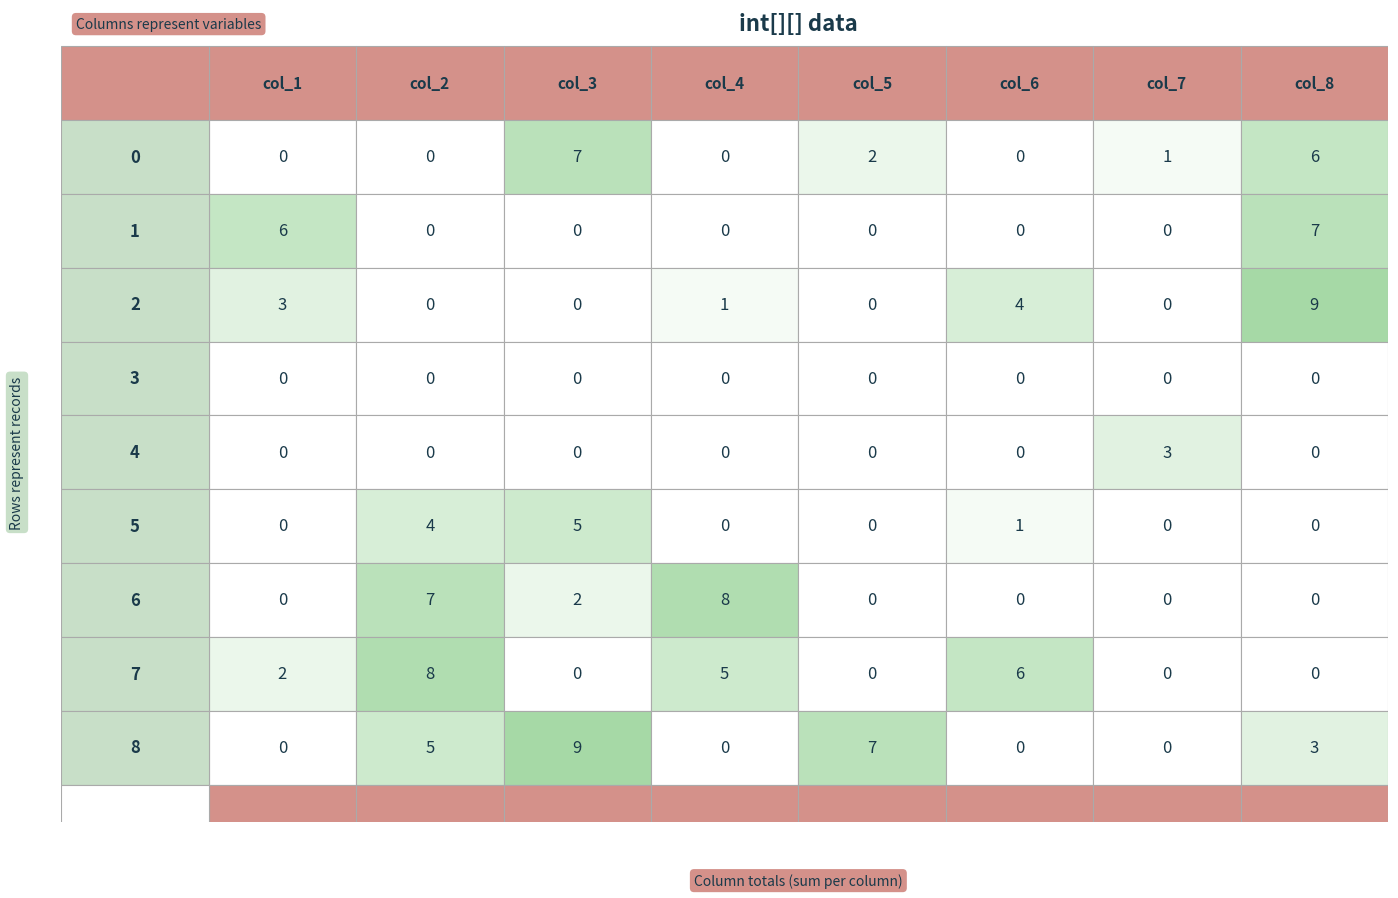

Rank the series by their maximum value, from highest to lowest.

row_2, row_8, row_6, row_7, row_0, row_1, row_5, row_4, row_3